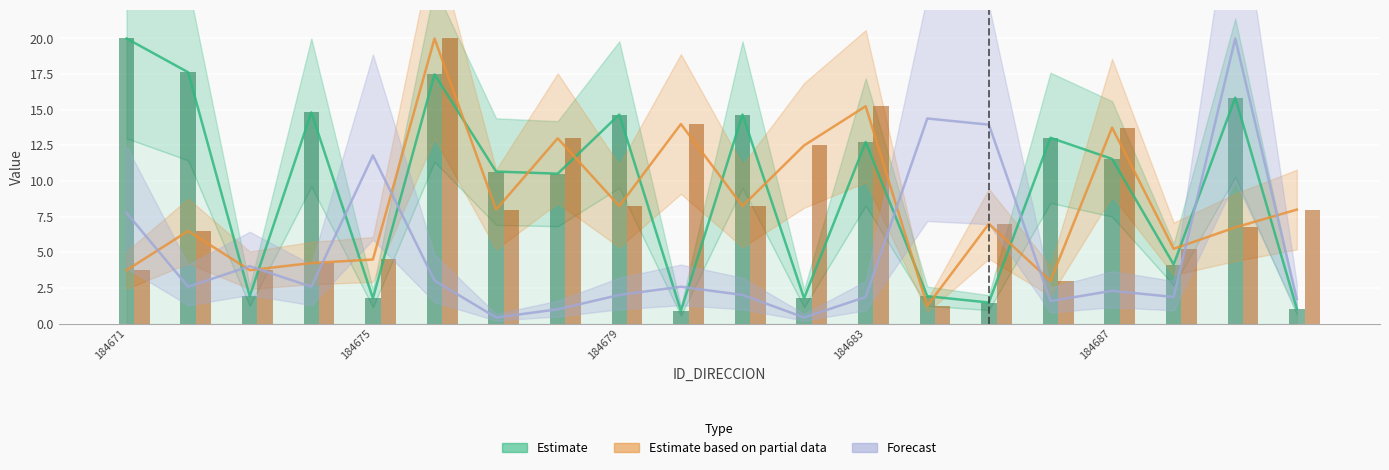

Rank the series by their maximum value, from lowest to highest.

Estimate, Estimate based on partial data, Forecast